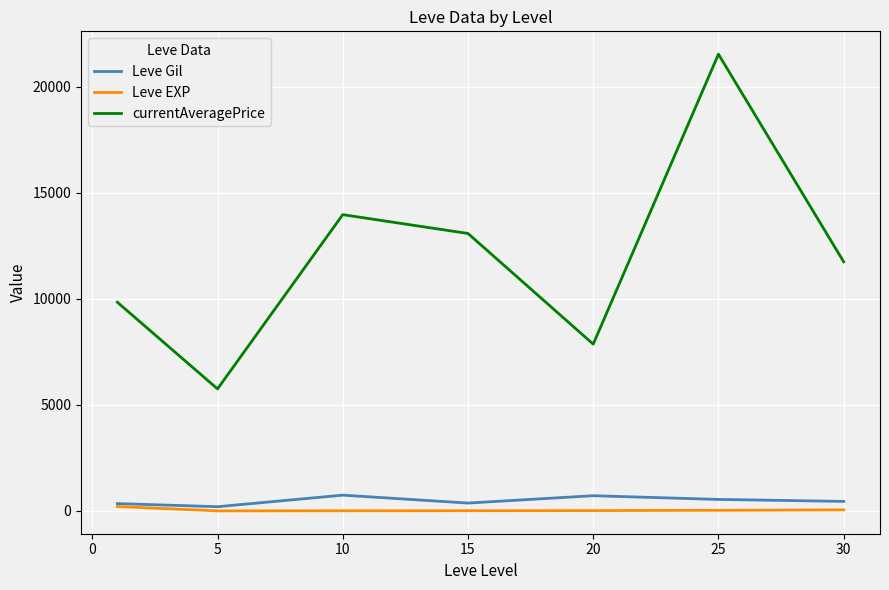

True or false: currentAveragePrice and Leve EXP intersect in this chart.

False